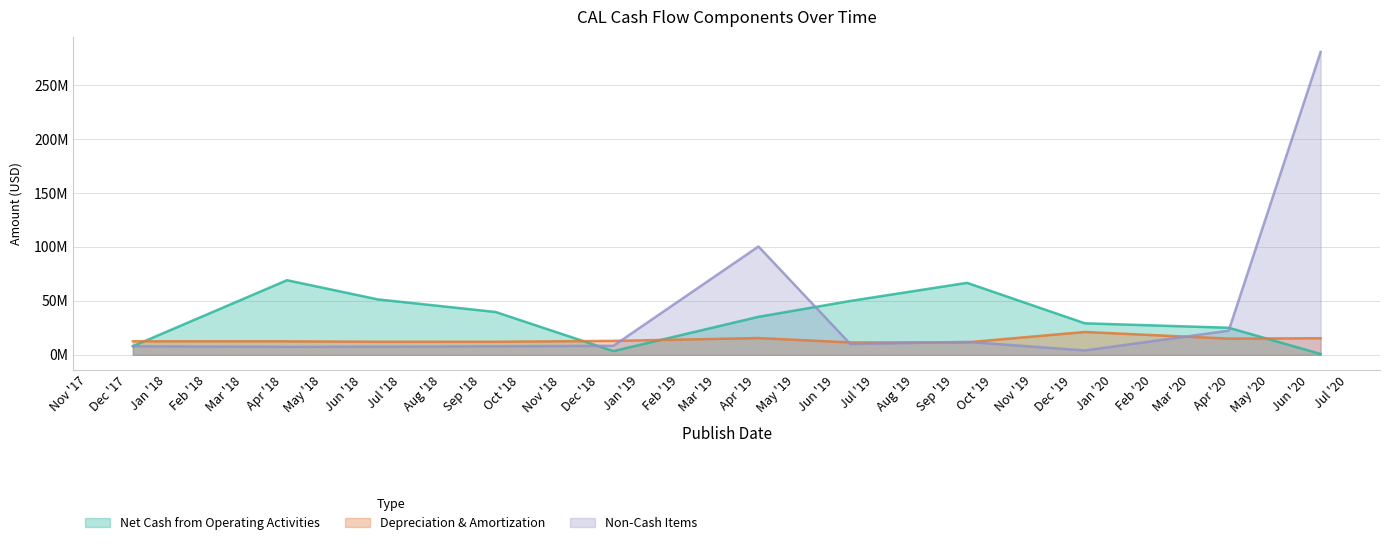

How many interior local peaks does the Net Cash from Operating Activities series have?

2